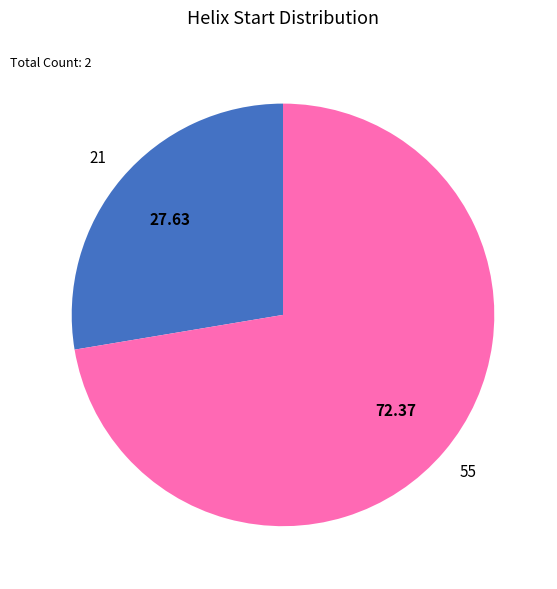

Is the sum of 55 and 21 greater than half?

Yes